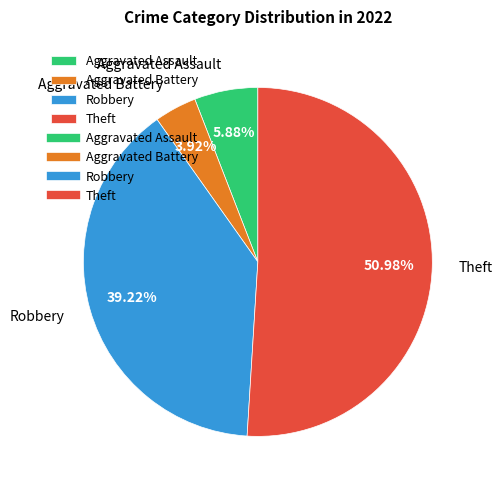

To the nearest percent, what portion does Theft represent?

51%